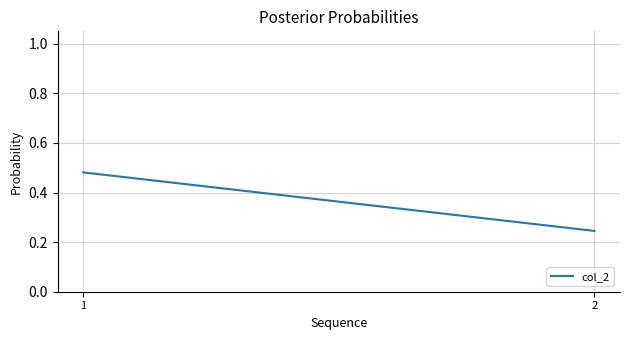

List the labels in order of value, smallest first.

2, 1